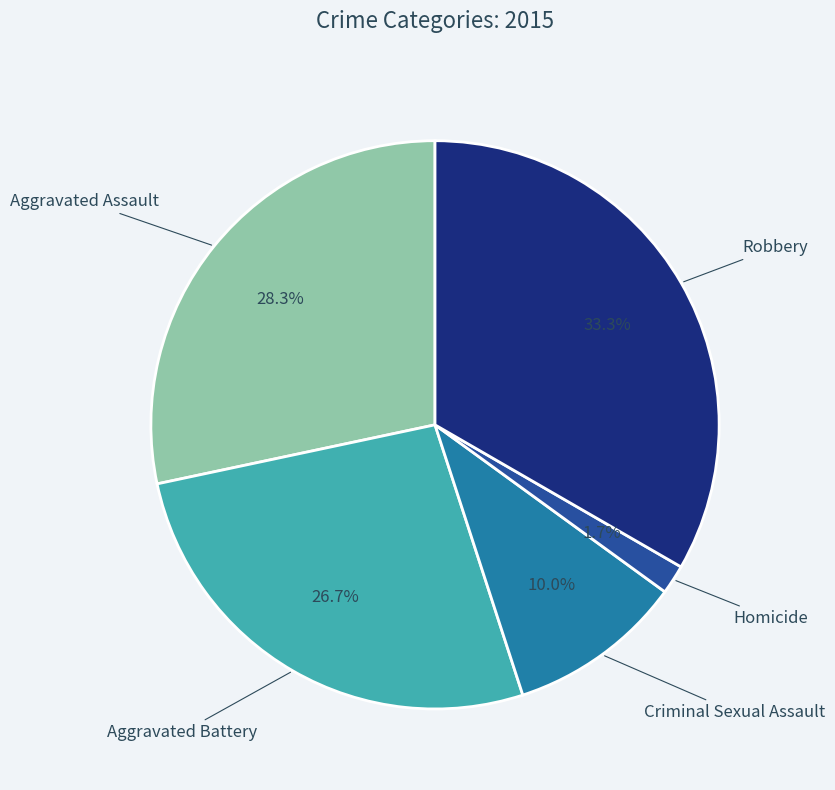

Is there a majority slice in this chart?

No